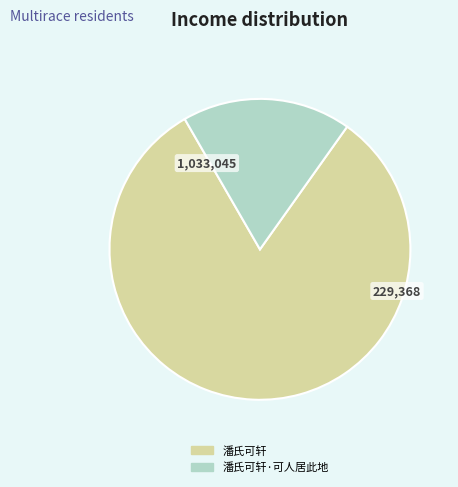

Which category accounts for the majority?

潘氏可轩